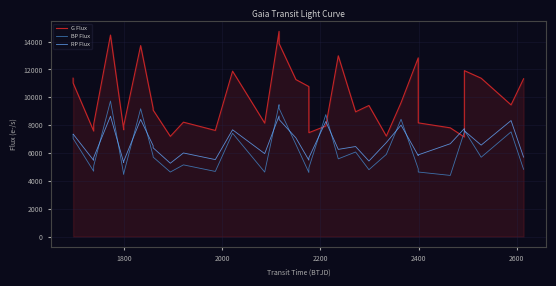

What is the lowest value of the G Flux series?

7147.0